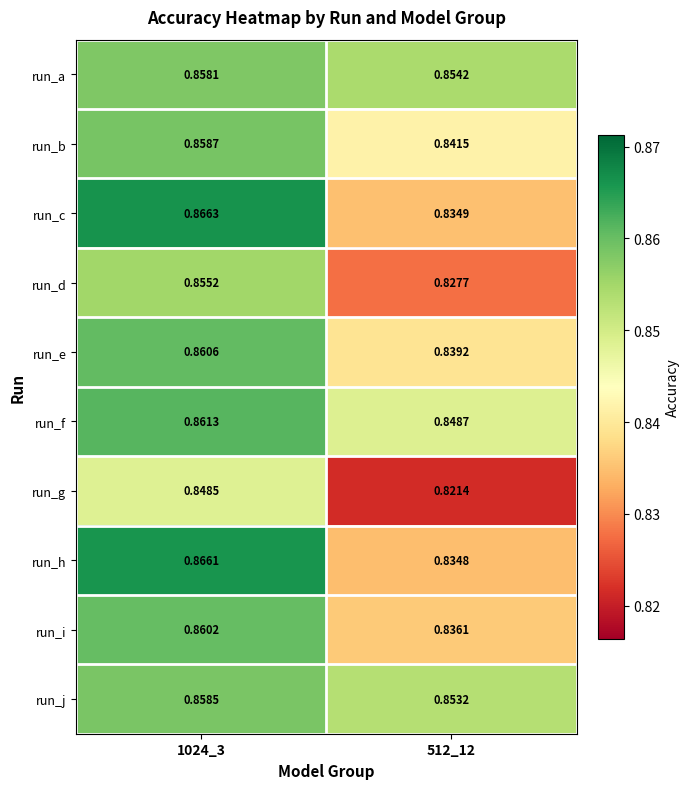

Which series has the widest spread of values?

run_c